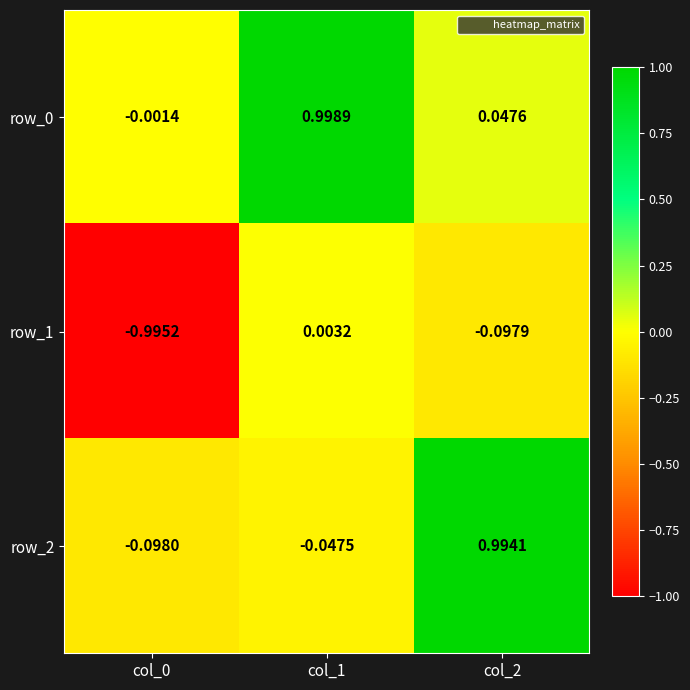

What is the total value across all series at col_0?

-1.1